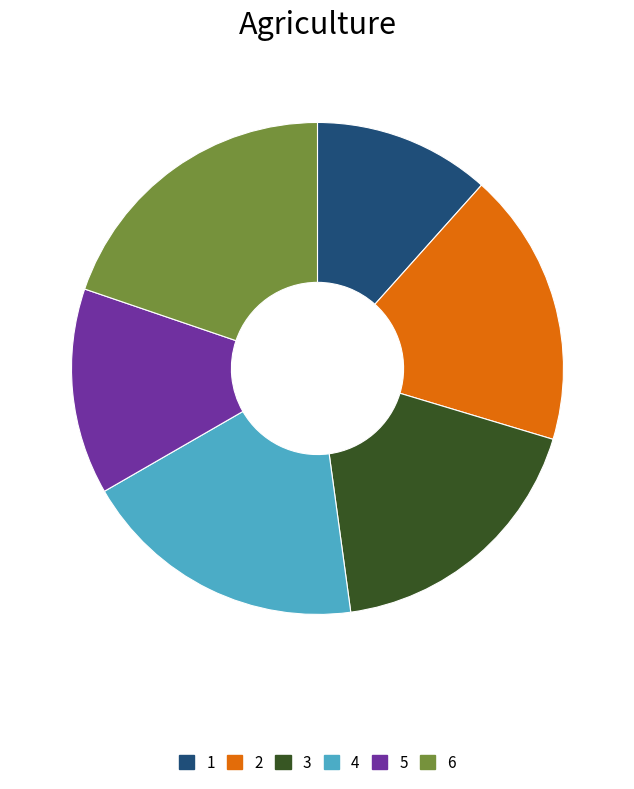

How many slices are in this pie chart?

6